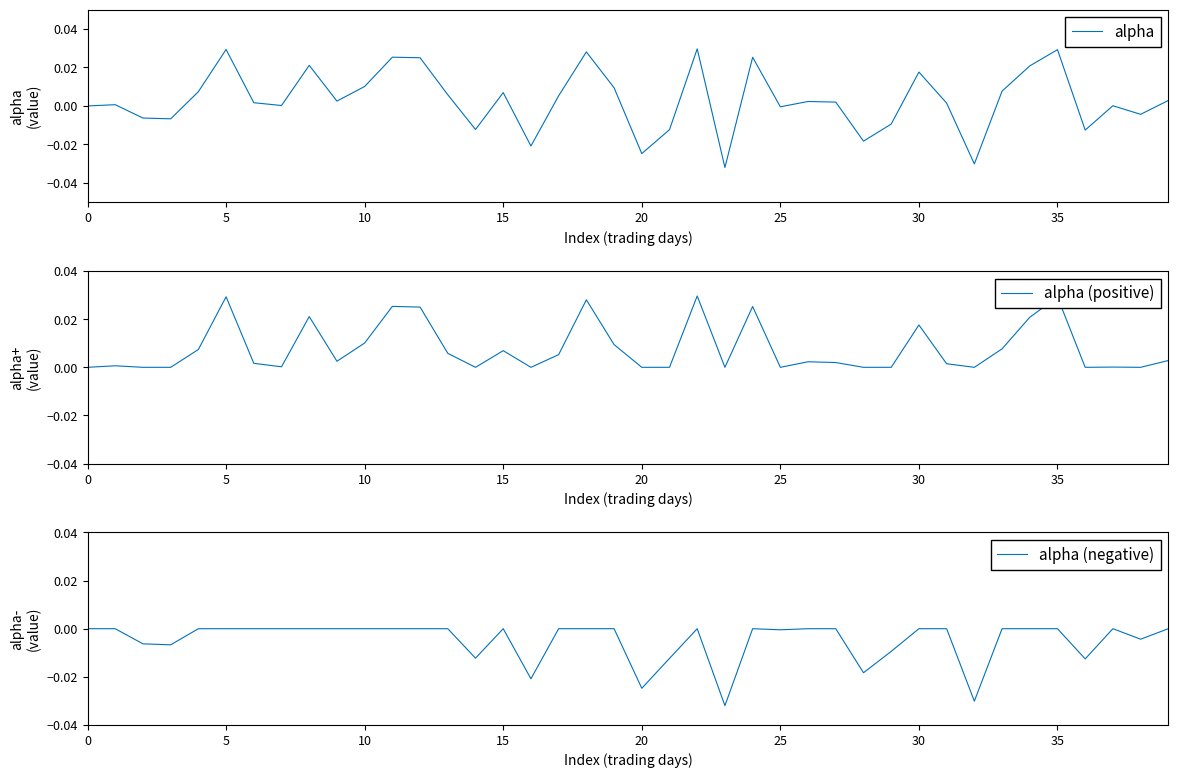

Which series has the largest total across all categories?

alpha (positive)